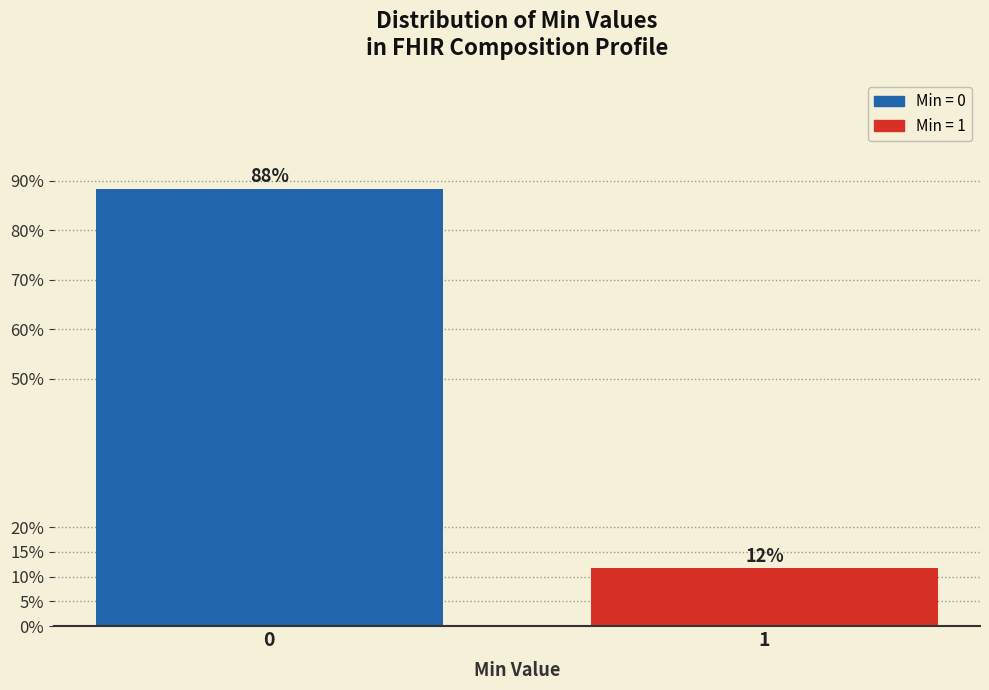

What is the approximate value at 1?

11.7